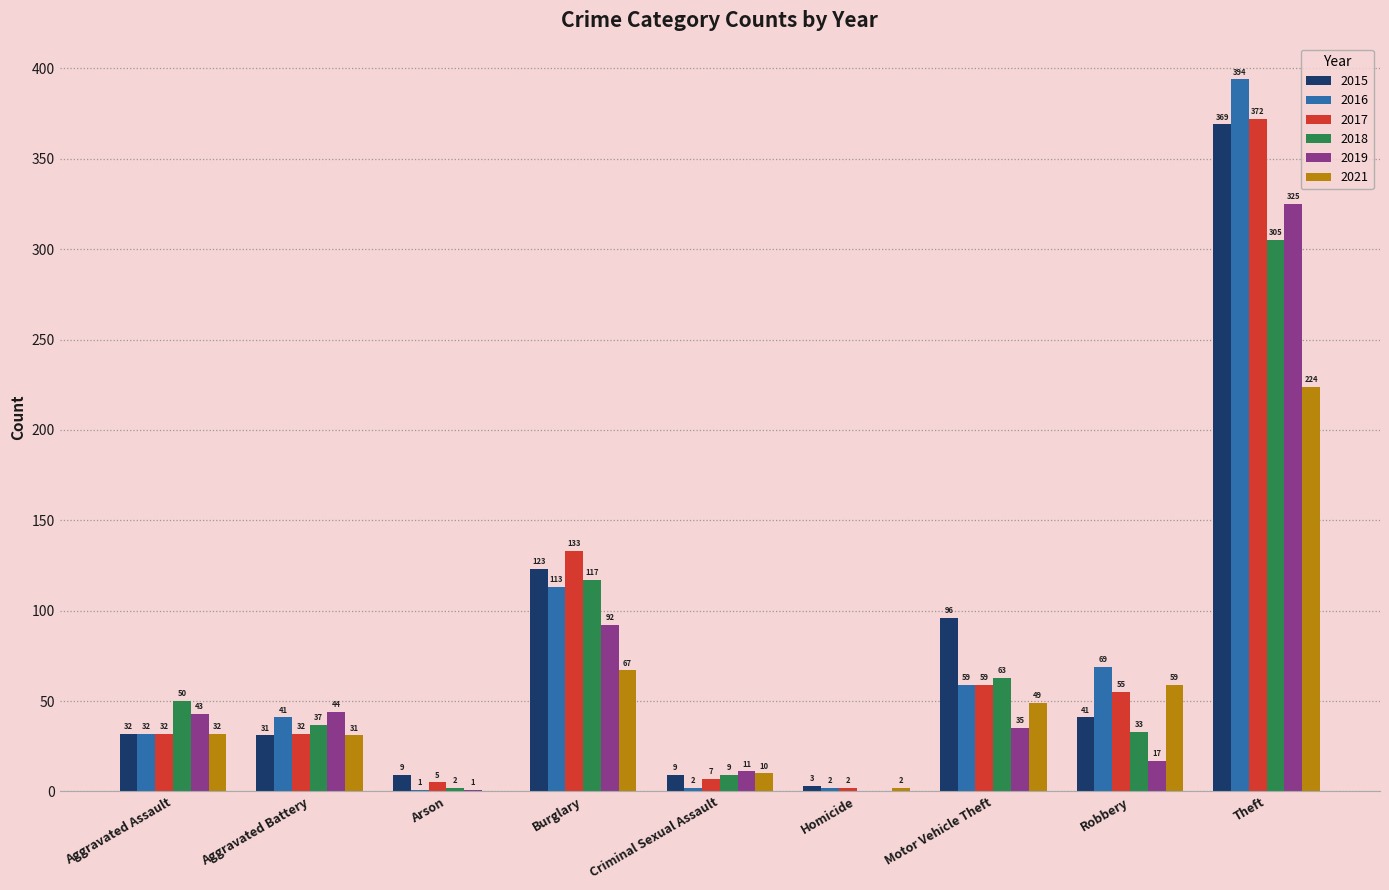

Is it true that 2016 equals 1 at Arson?

True